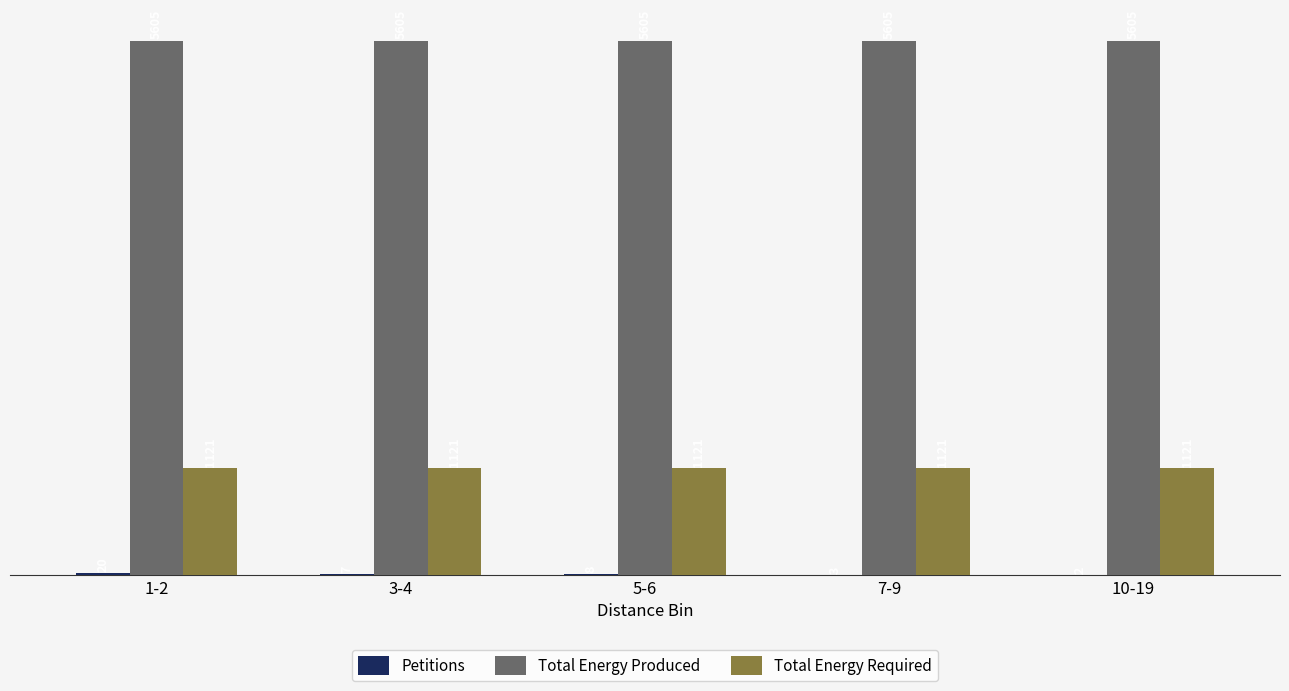

What is the greatest value displayed?

5605